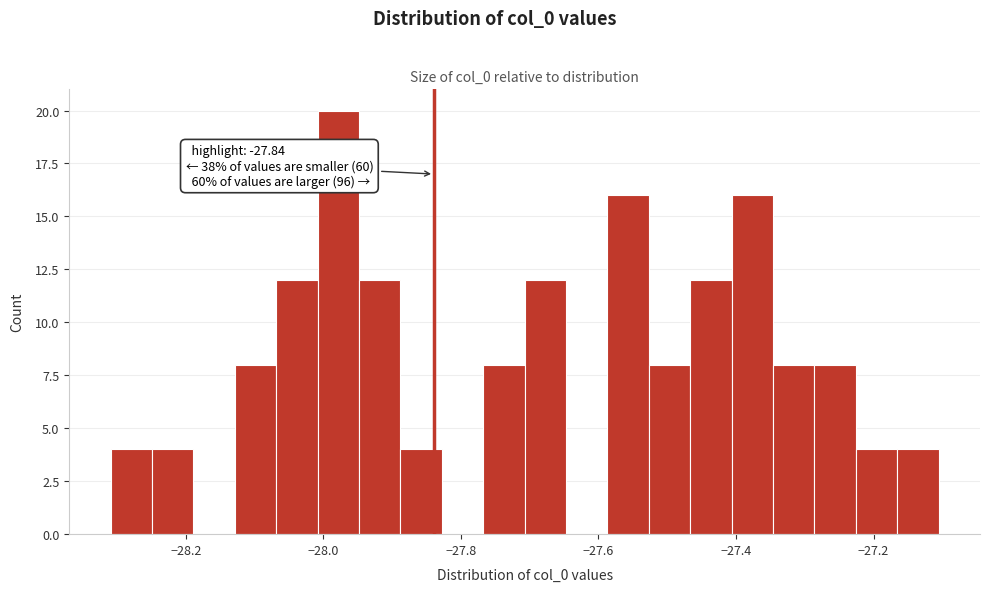

Read against the x-axis, roughly where is the centre of the tallest bar?

-27.98